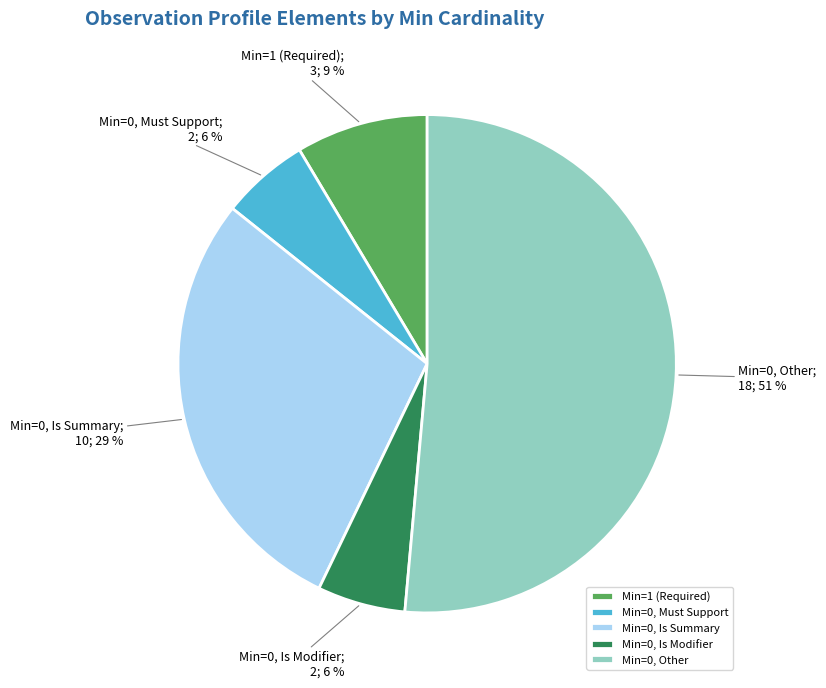

Is it true that Min=0, Other is 51% of the pie?

True